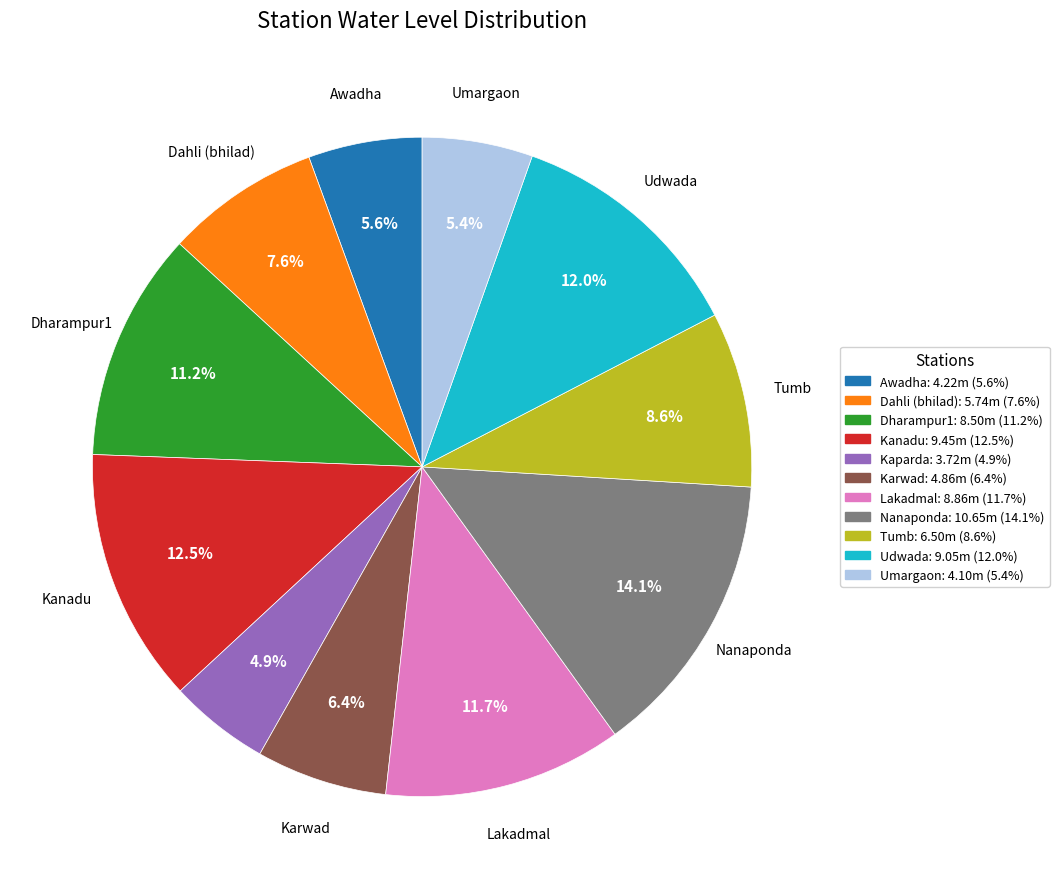

Does any single category account for the majority?

No